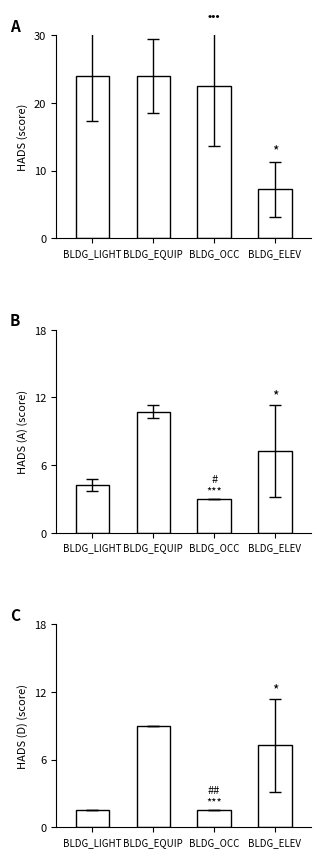

Reading right to left, list all the values displayed in this chart.

WD: BLDG_ELEV=7.3	BLDG_OCC=22.5	BLDG_EQUIP=24.0	BLDG_LIGHT=24.0
Sat: BLDG_ELEV=7.3	BLDG_OCC=3.0	BLDG_EQUIP=10.8	BLDG_LIGHT=4.3
Sun/Hol: BLDG_ELEV=7.3	BLDG_OCC=1.5	BLDG_EQUIP=9.0	BLDG_LIGHT=1.5